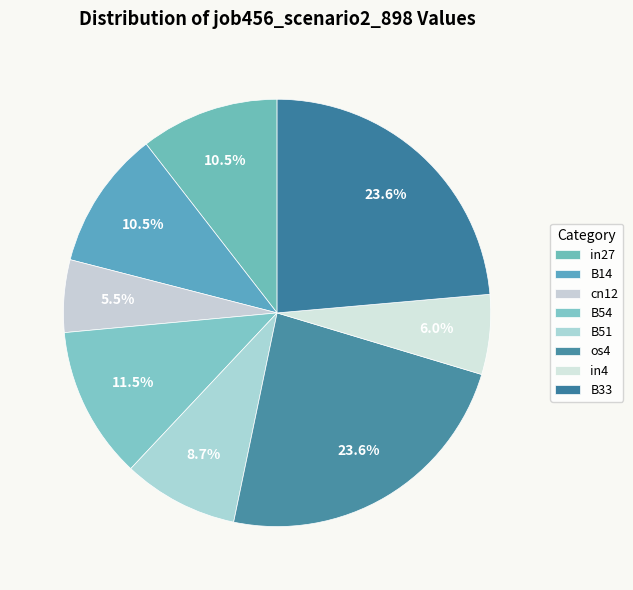

How many segments does this pie chart have?

8